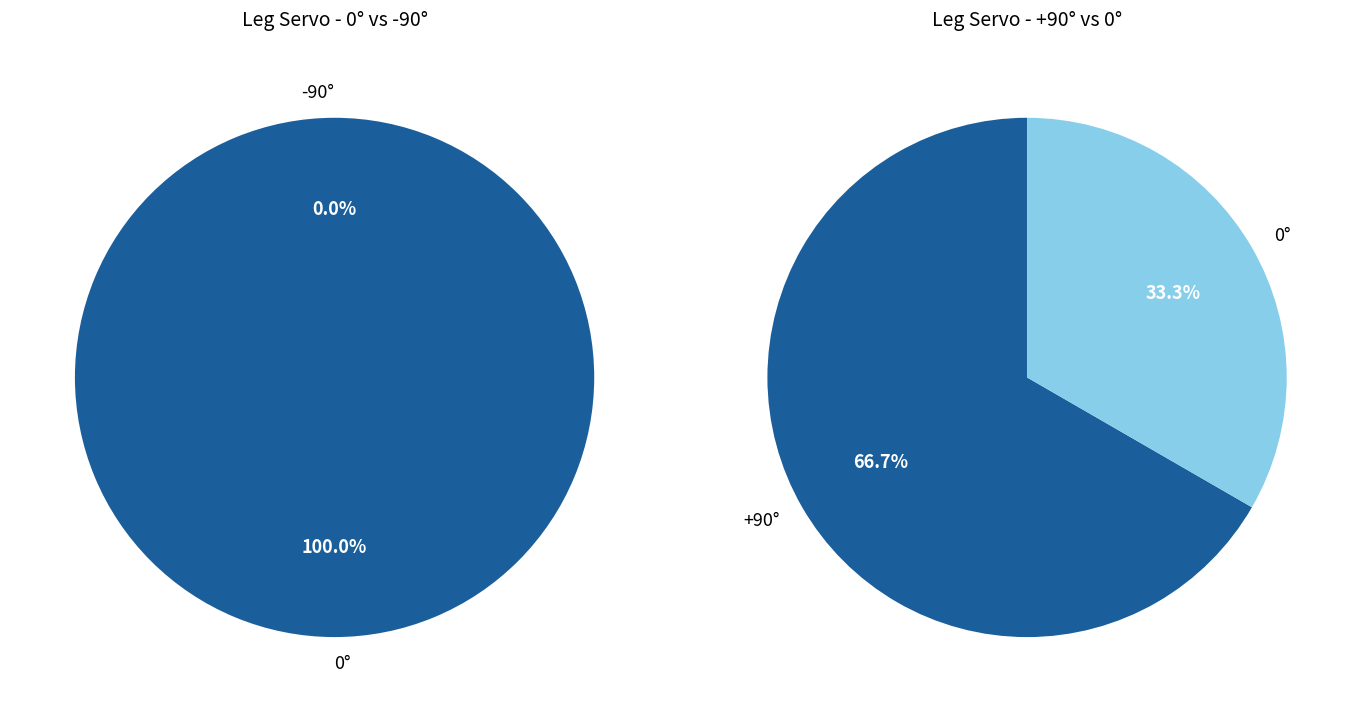

To the nearest percent, what is the difference between the largest and smallest slice percentages?

33%